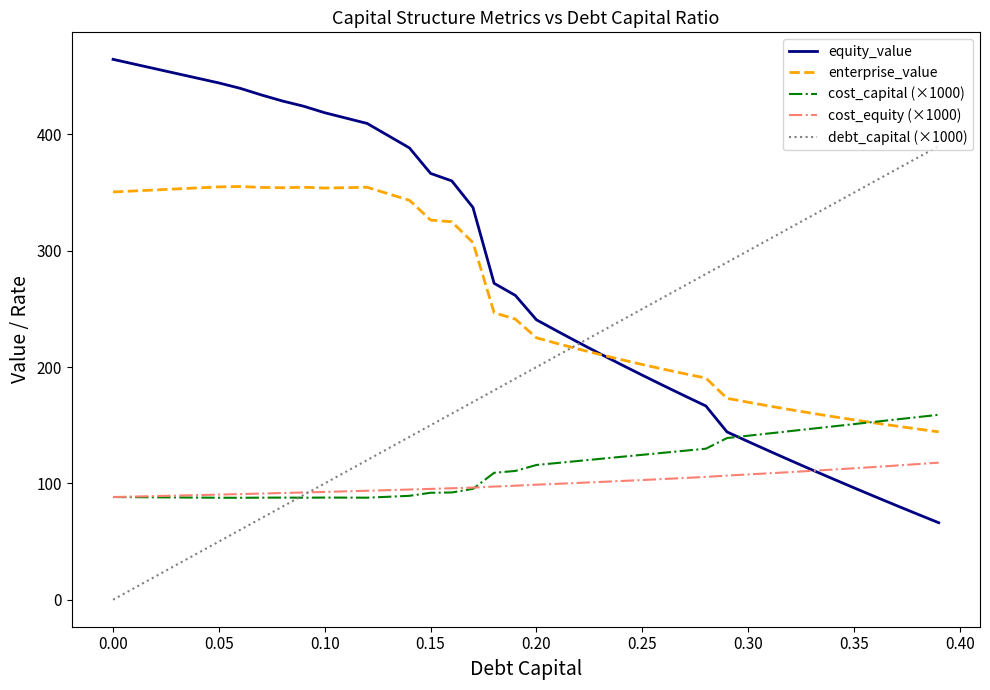

What are all the series names shown in the legend?

equity_value, enterprise_value, cost_capital (×1000), cost_equity (×1000), debt_capital (×1000)